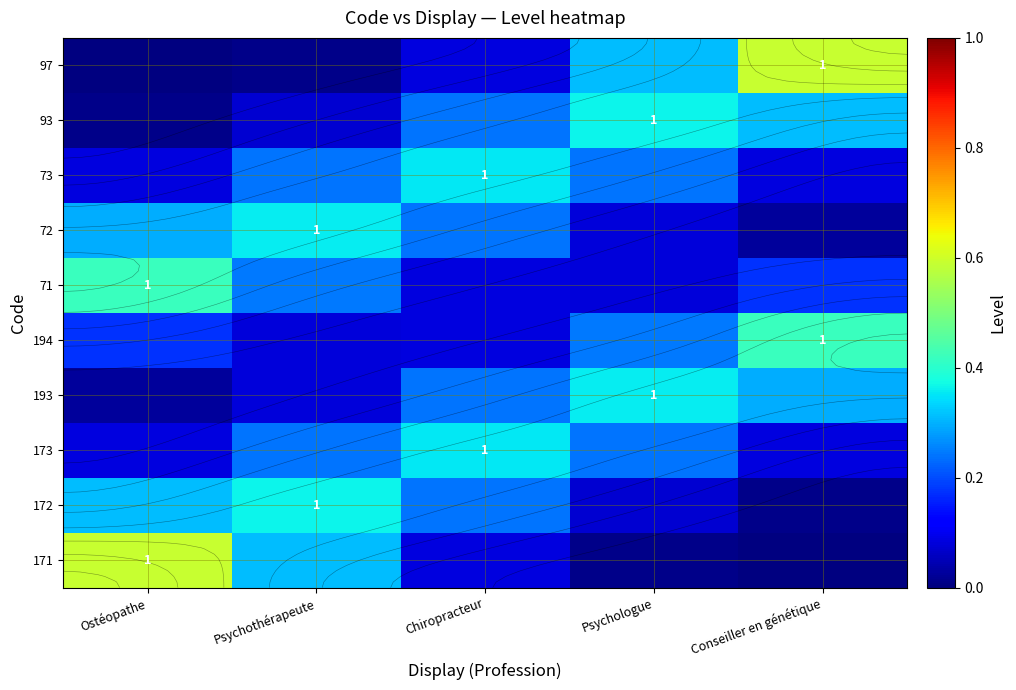

At which category is the sum across all series the highest?

Ostéopathe